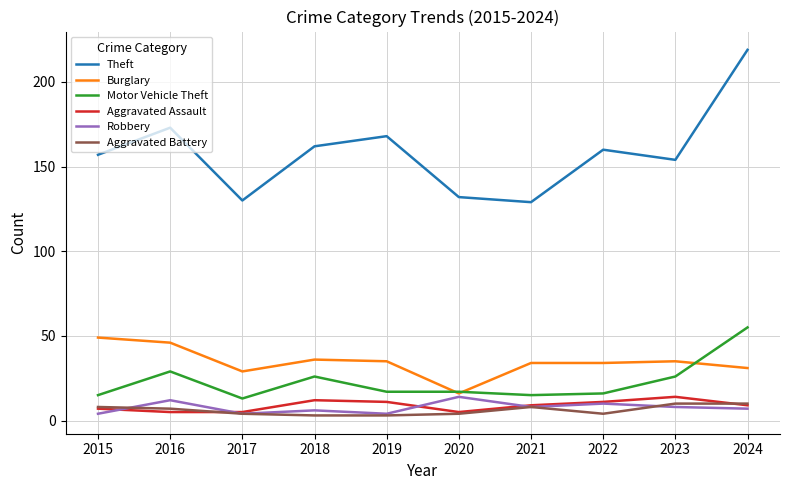

Which category has the highest value in the Robbery series?

2020